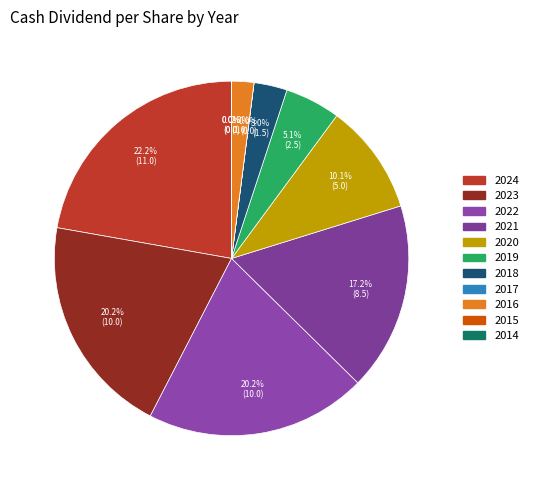

To the nearest percent, what portion does 2019 represent?

5%